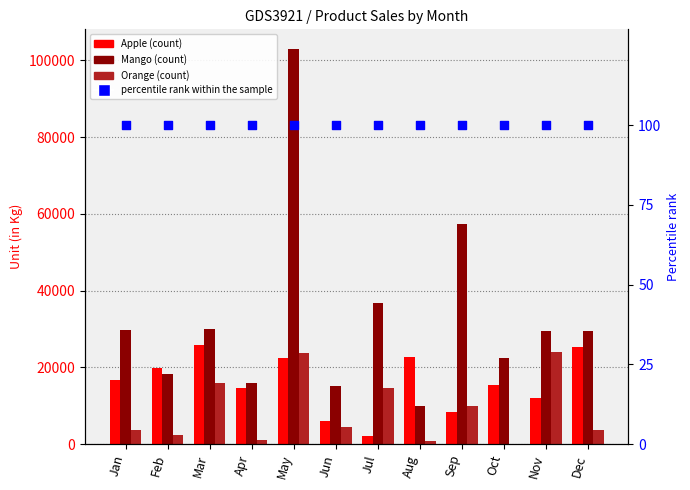

Which series has the widest spread of Y values?

Mango